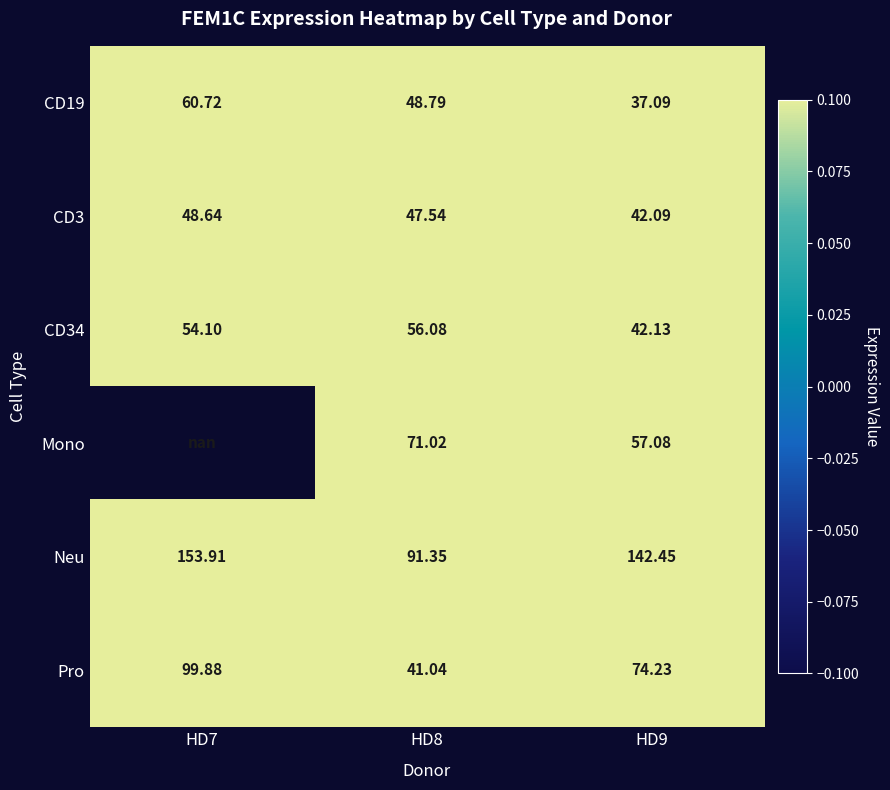

The value of Neu at HD9 is 142.4. True or false?

True